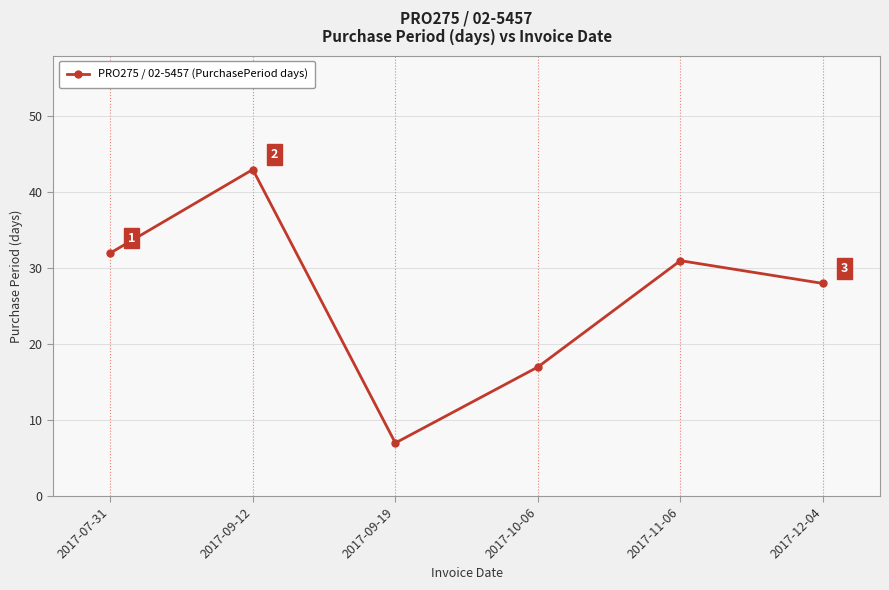

Does the chart have visible grid lines?

Yes